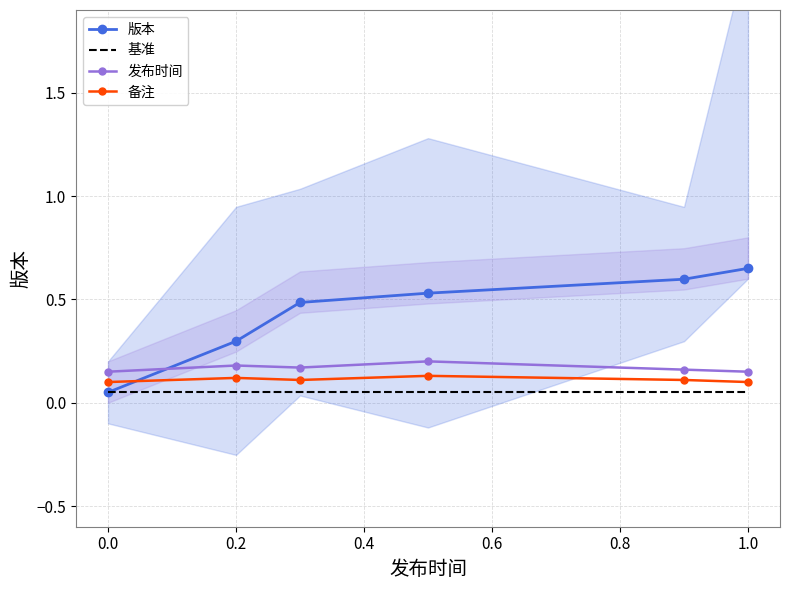

True or false: 发布时间 and 备注 cross at least once.

False